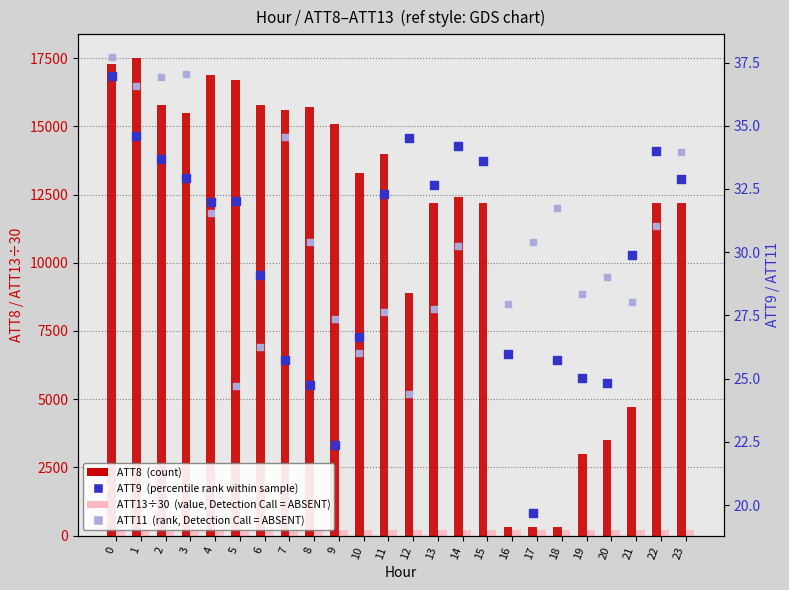

Which series contains the highest Y value?

ATT8 (count-like)